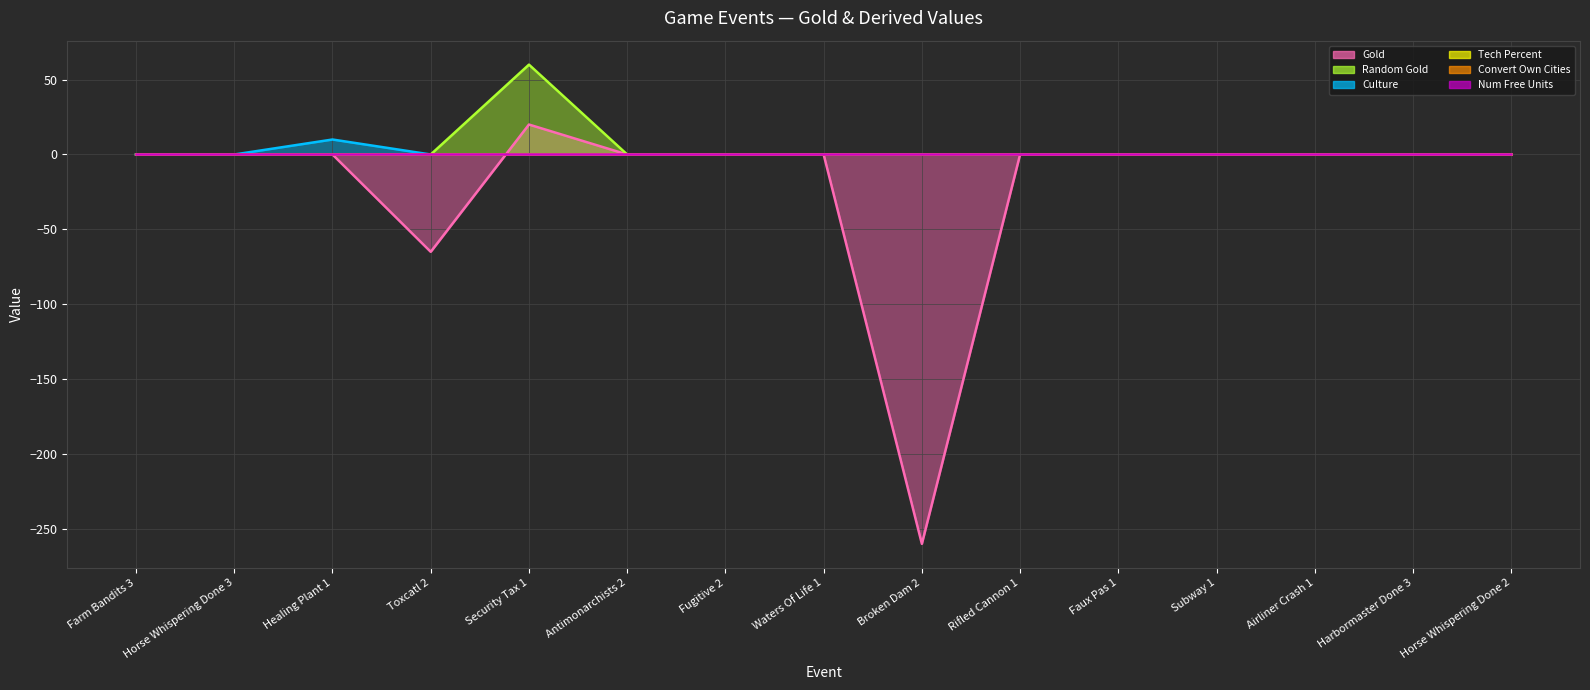

How many data points does each series have?

15